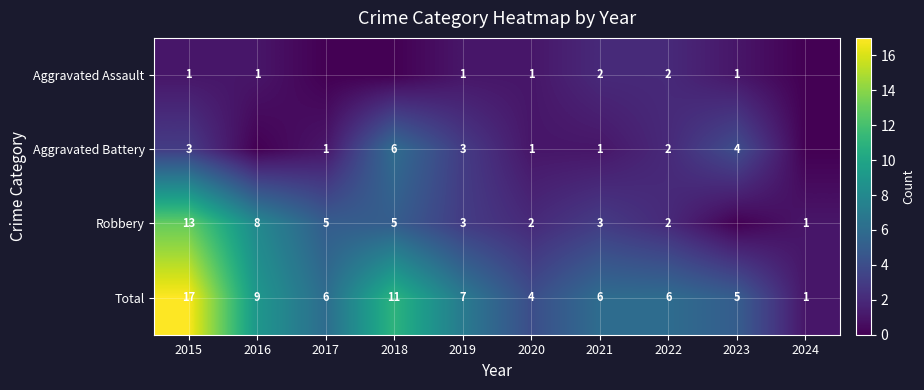

What is the sum of the Aggravated Battery values at 2015 and 2020?

4